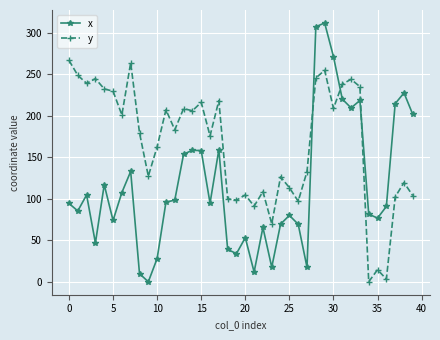

True or false: y and x cross at least once.

True